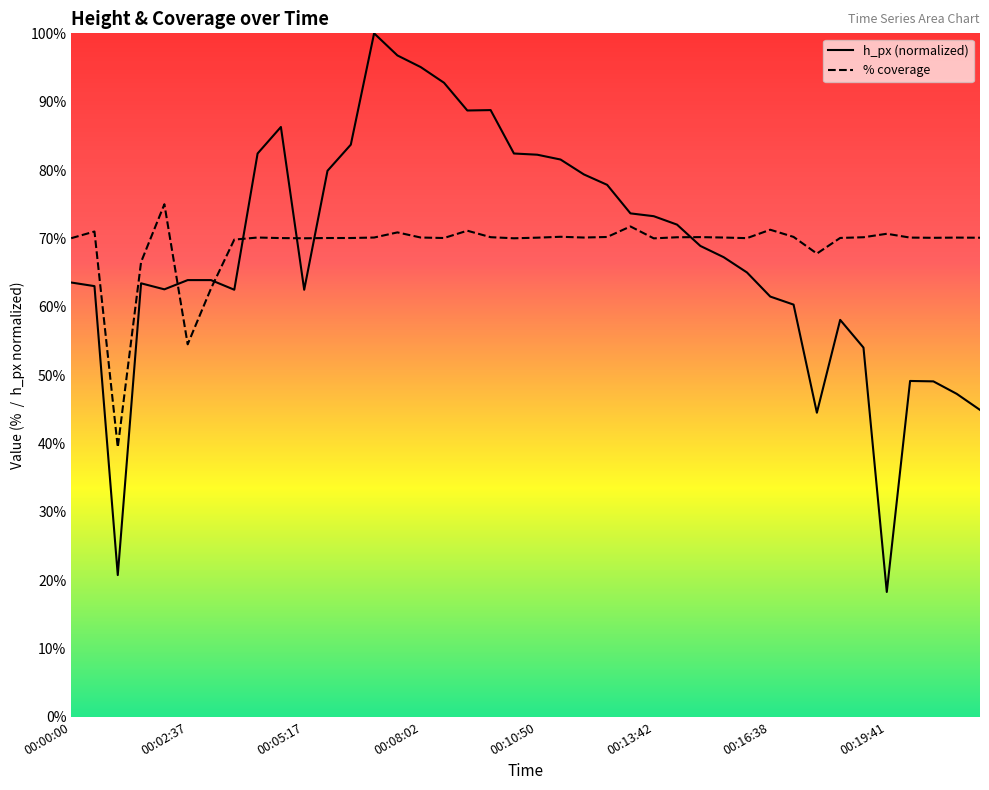

Is it true that h_px equals 33.0 at 00:02:37?

False